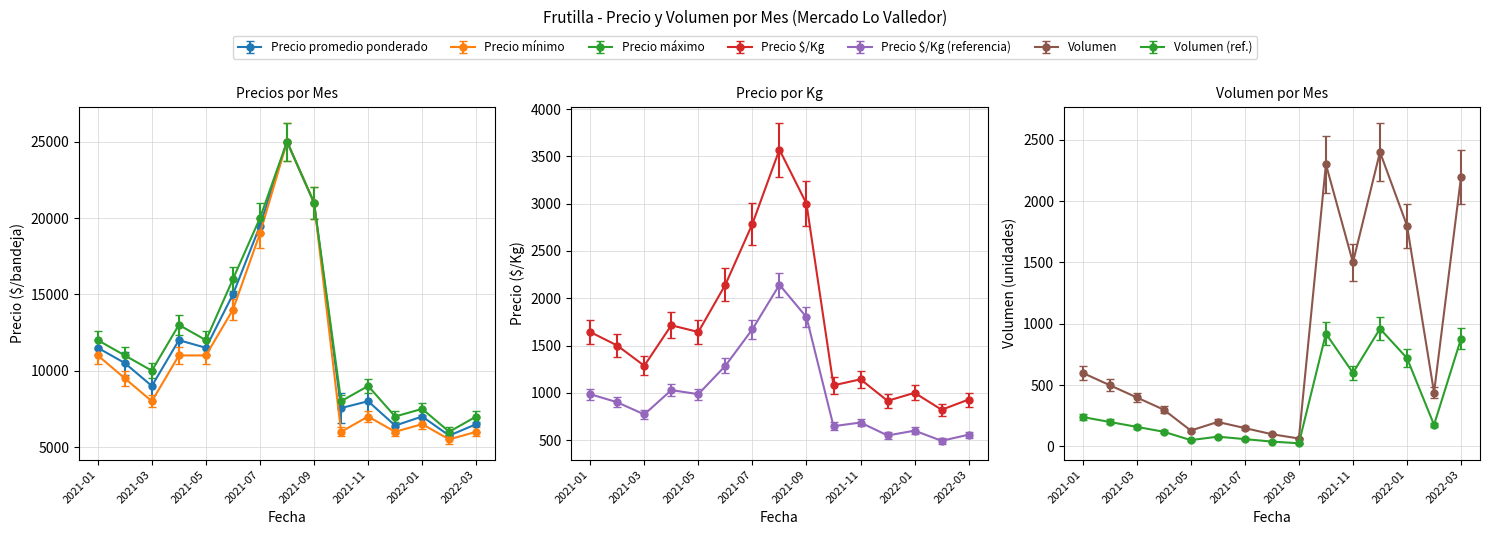

Does the chart display data point markers on the line(s)?

Yes